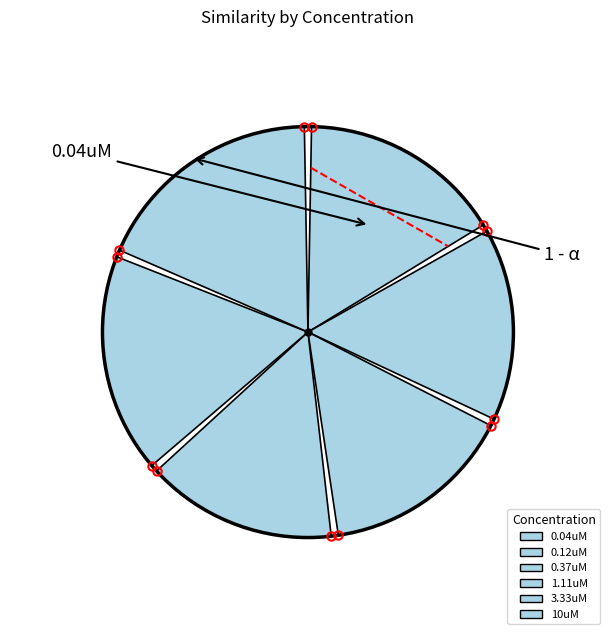

How much of the chart is everything except 1.11uM?

84.5%